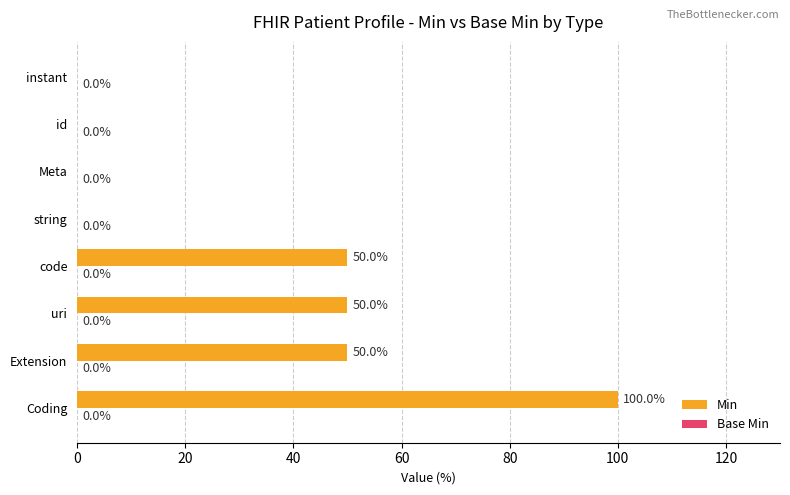

At which category does the chart reach its peak across all series?

Coding